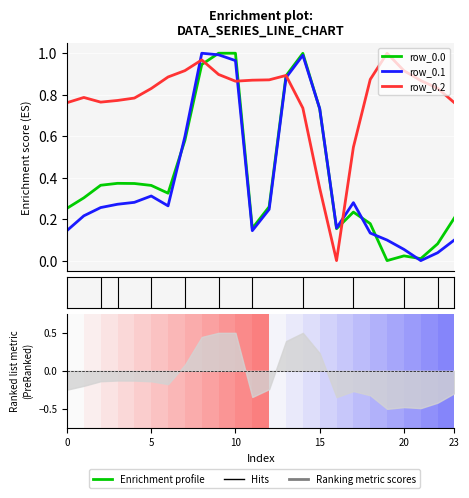

What is the label of the 3rd point from the right?

21